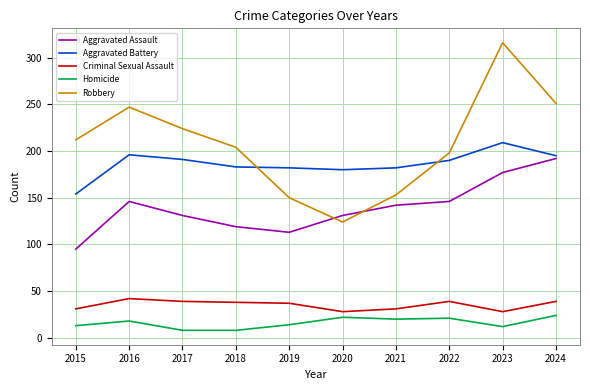

What value does the Homicide series have at 2018?

8